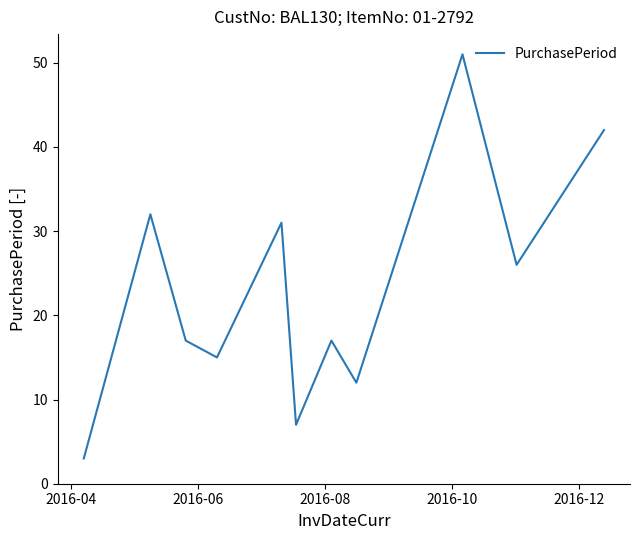

What is the greatest value displayed?

51